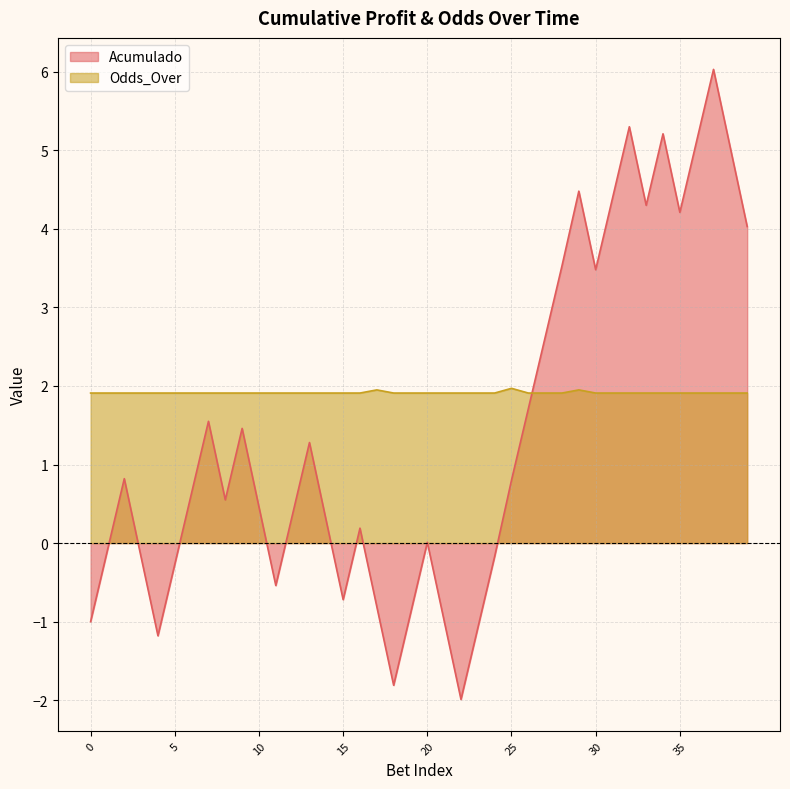

Where is the first local maximum for Odds_Over?

17